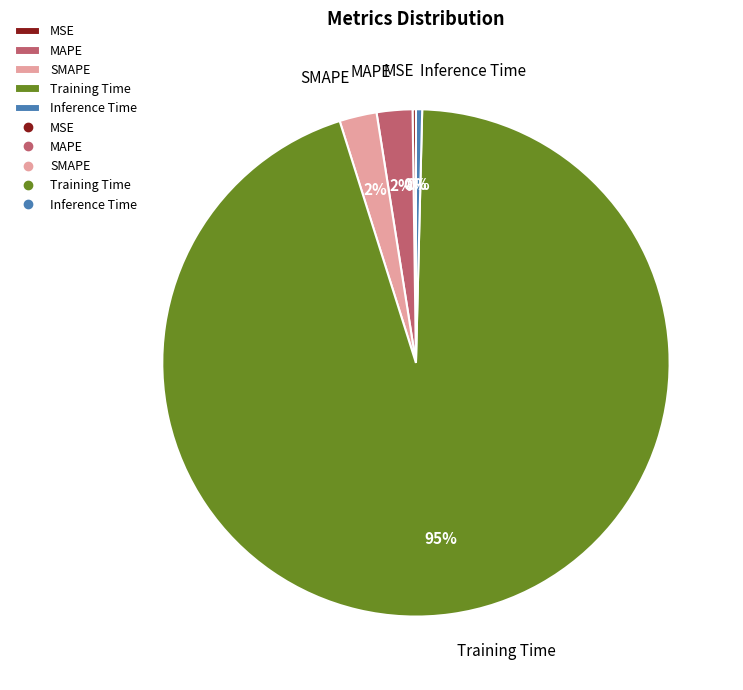

Which has a higher value, Training Time or Inference Time?

Training Time